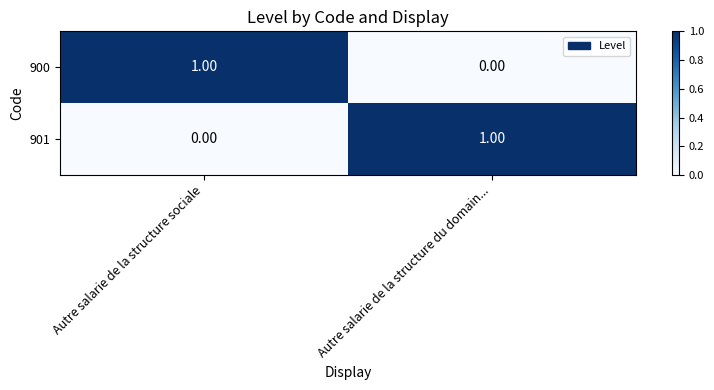

How many categories are shown in the chart?

2